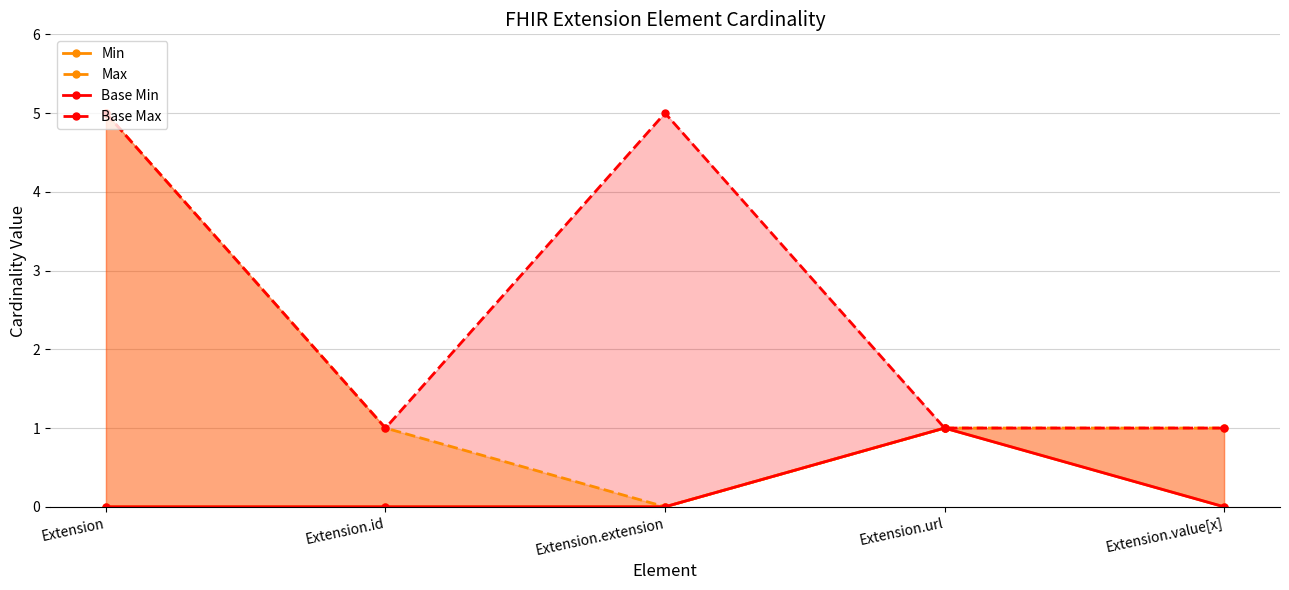

What is the maximum value shown in the chart?

5